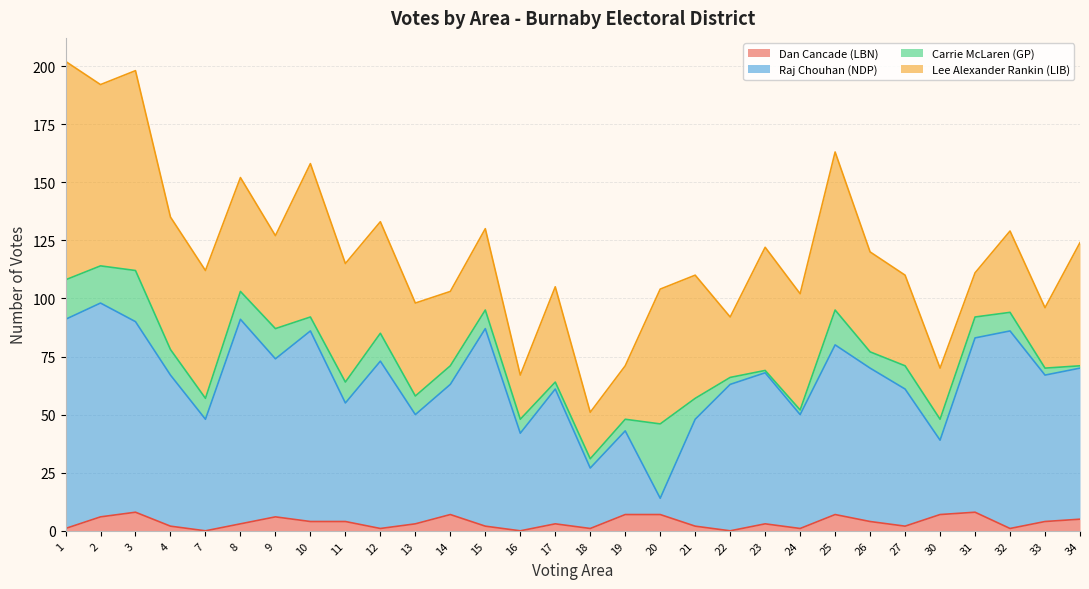

True or false: Raj Chouhan (NDP) has a value of 87 at 15.

True